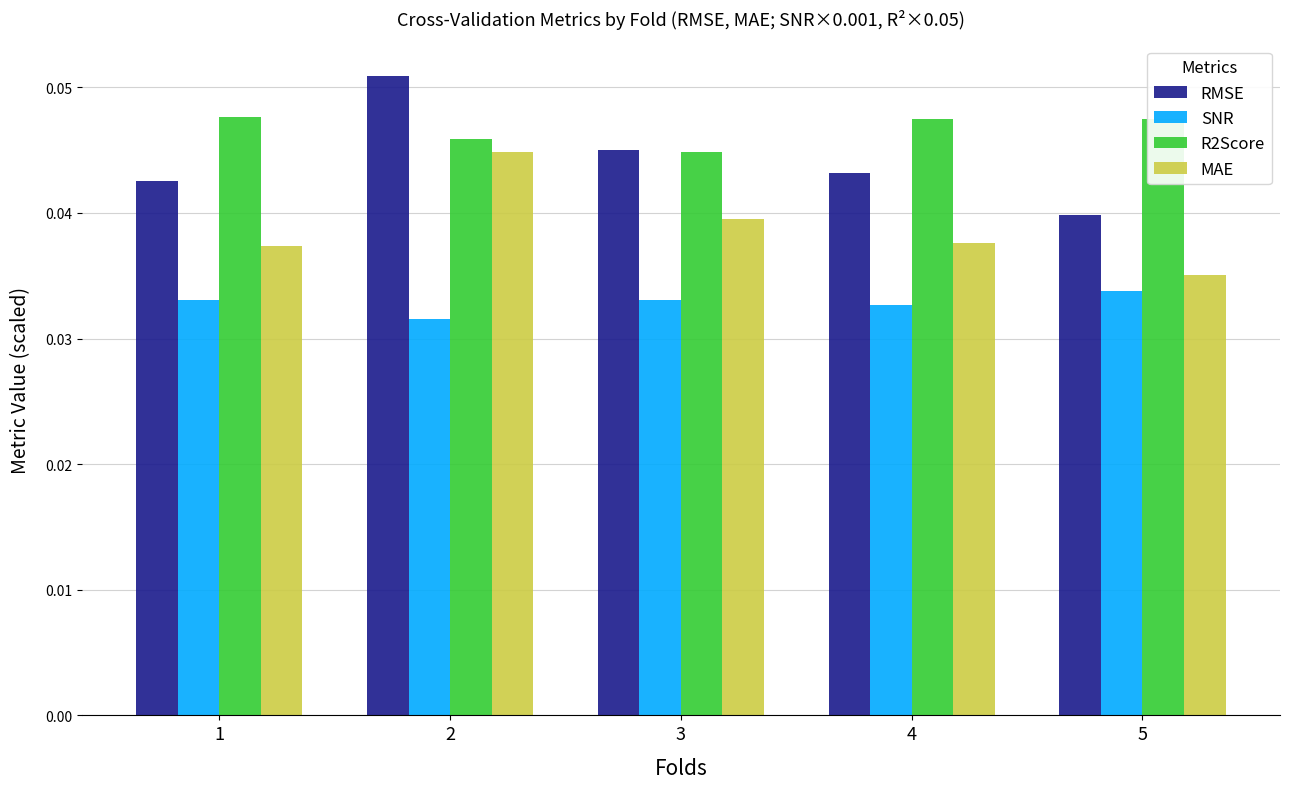

What is the sum of all RMSE values?

0.2